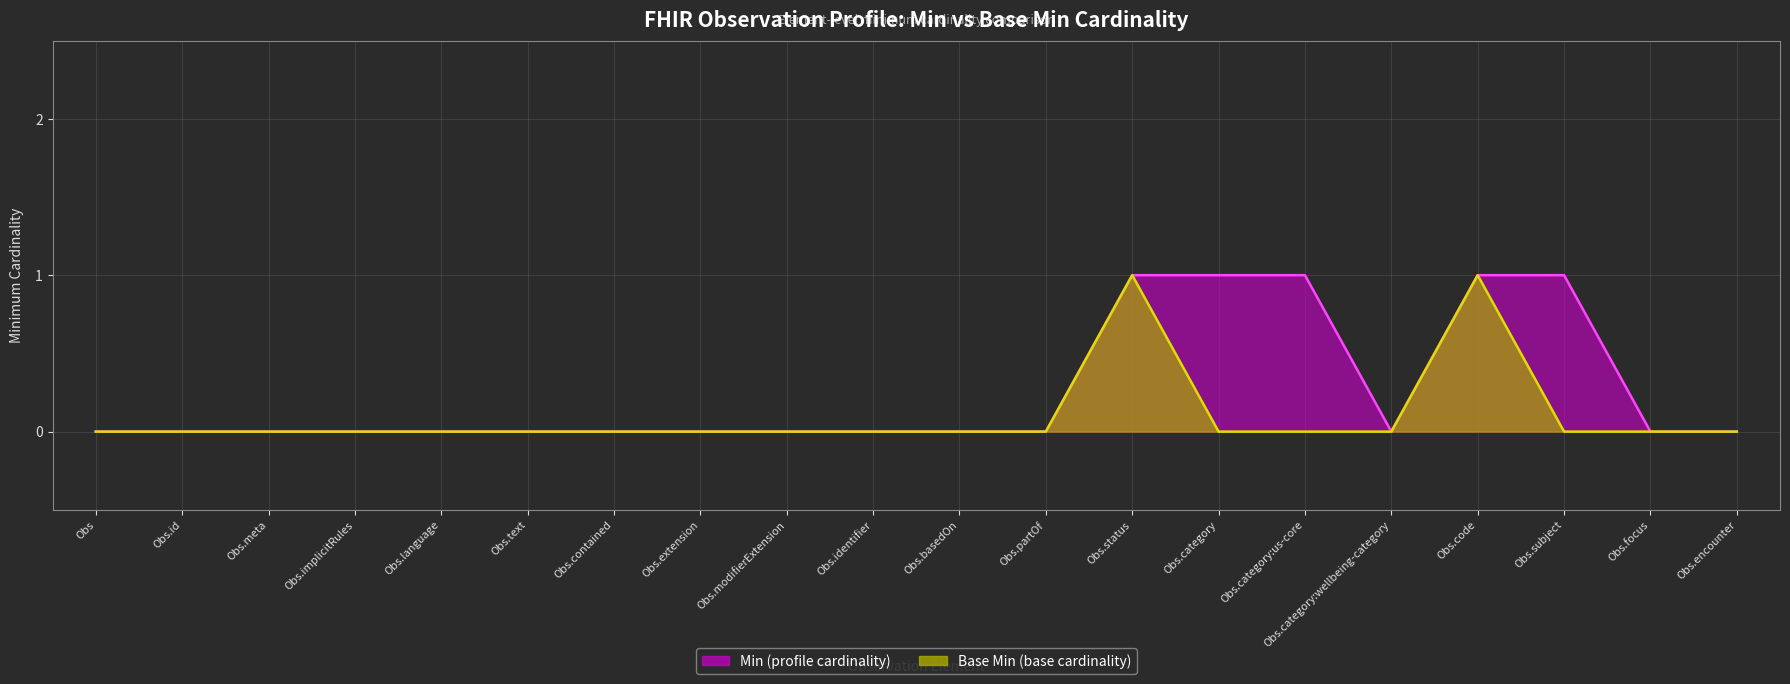

What is the maximum value for Base Min?

1